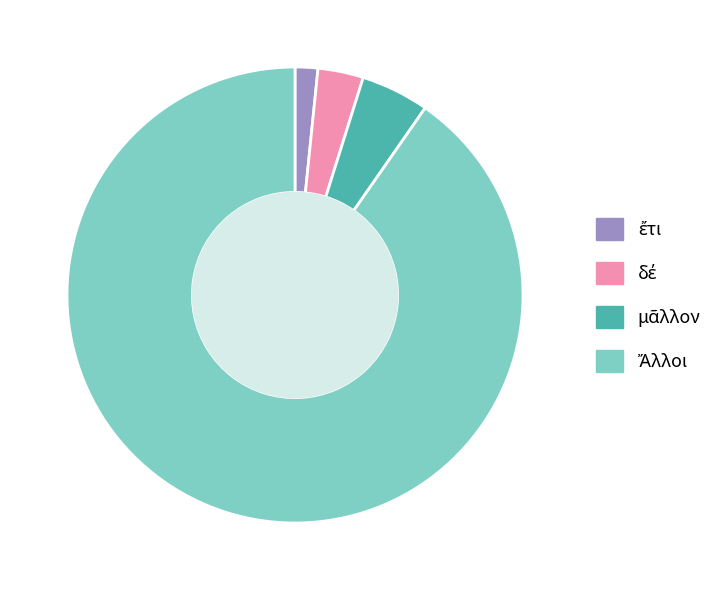

Is there a majority slice in this chart?

Yes